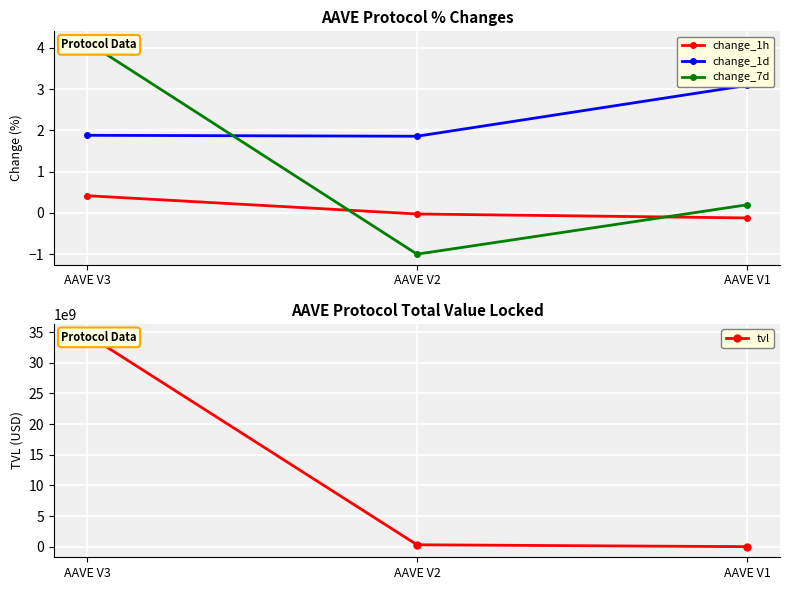

True or false: change_1d has a value of 1.9 at AAVE V3.

True